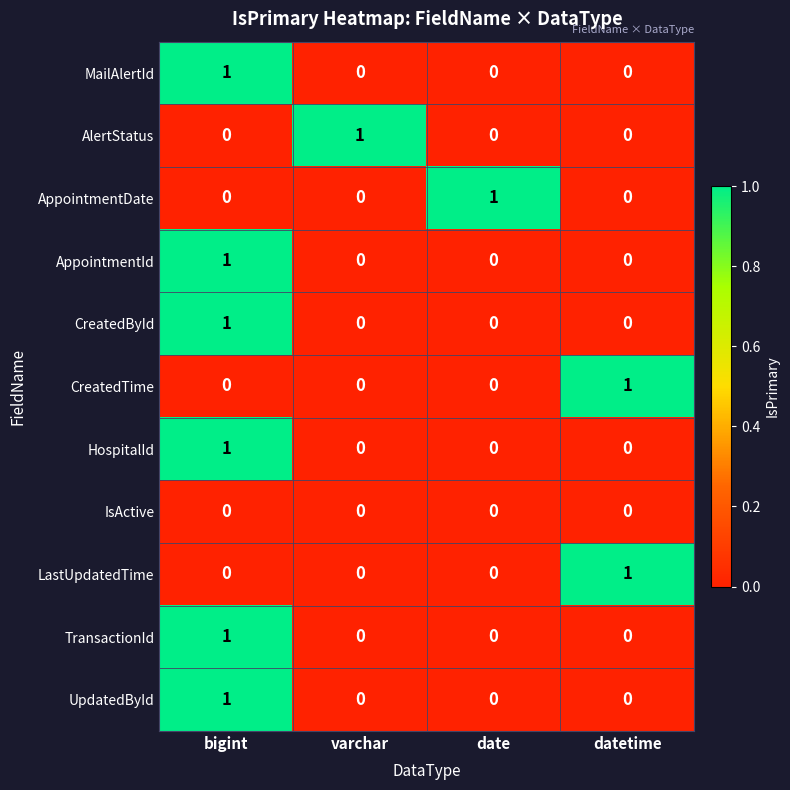

At how many categories does at least one series exceed 0?

4